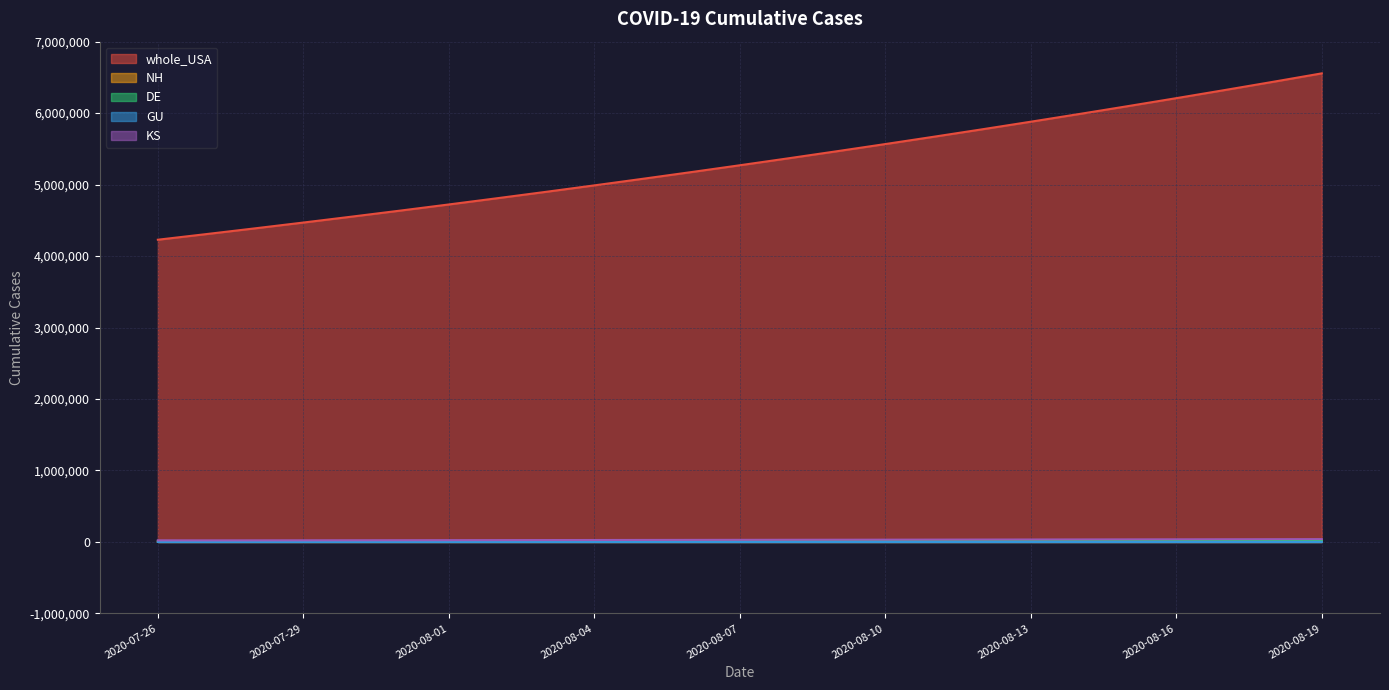

How many lines are shown in the chart?

5